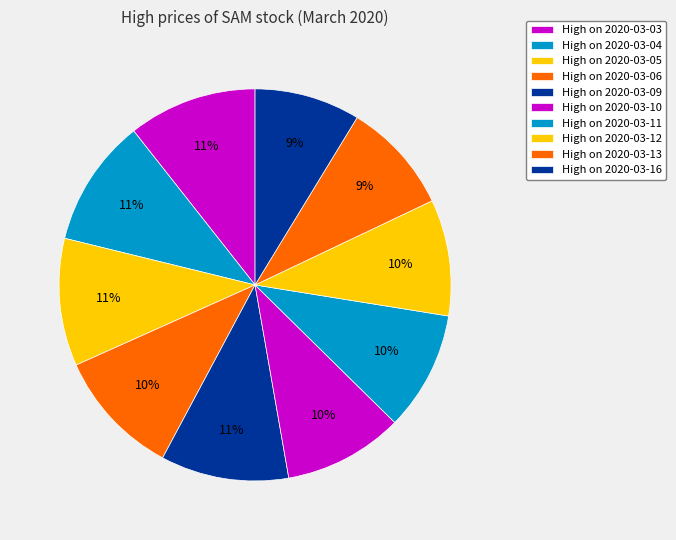

Rank the categories by value from lowest to highest.

2020-03-16, 2020-03-13, 2020-03-12, 2020-03-11, 2020-03-10, 2020-03-06, 2020-03-05, 2020-03-04, 2020-03-09, 2020-03-03